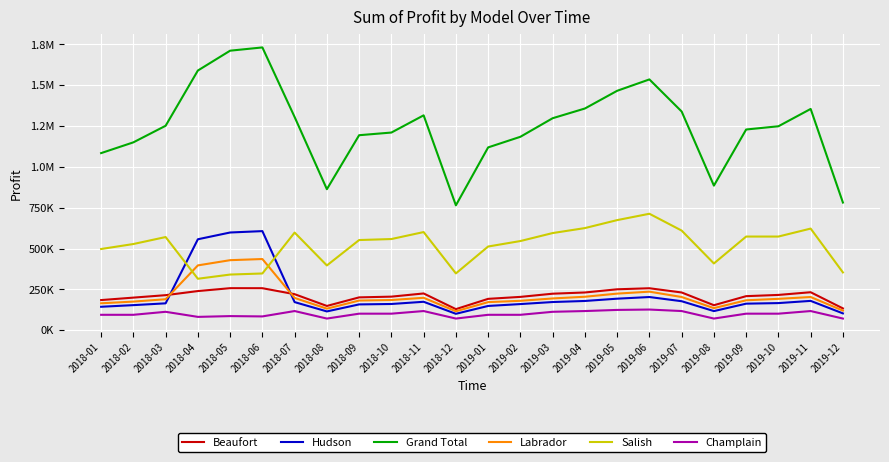

What is the label of the 14th point from the left?

2019-02